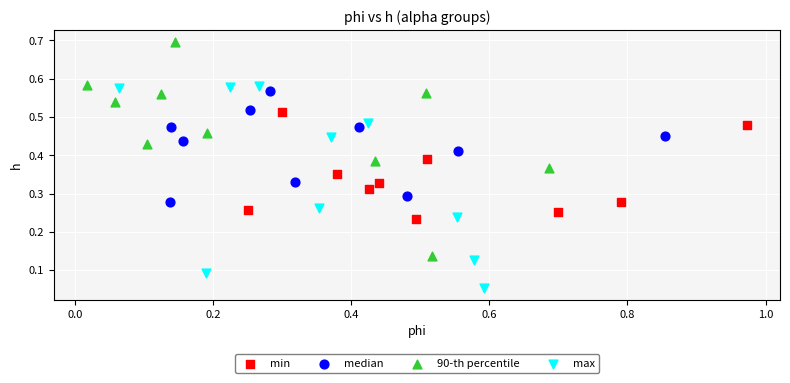

What are all the series names shown in the legend?

min, median, 90-th percentile, max